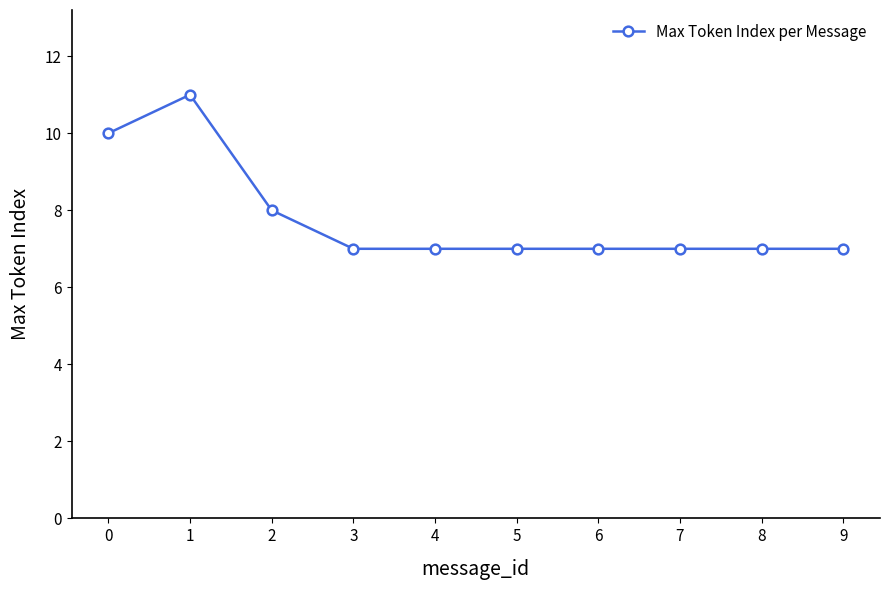

What is the ratio of the value at 0 to the value at 2?

1.2